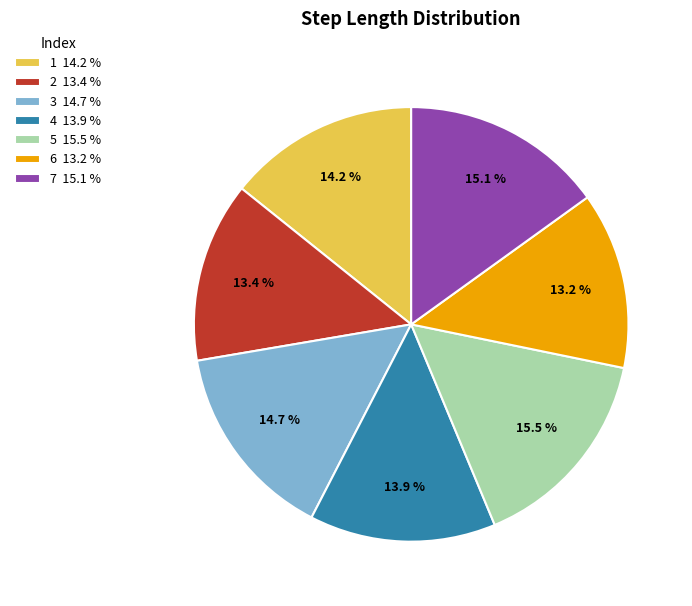

Is there a majority slice in this chart?

No